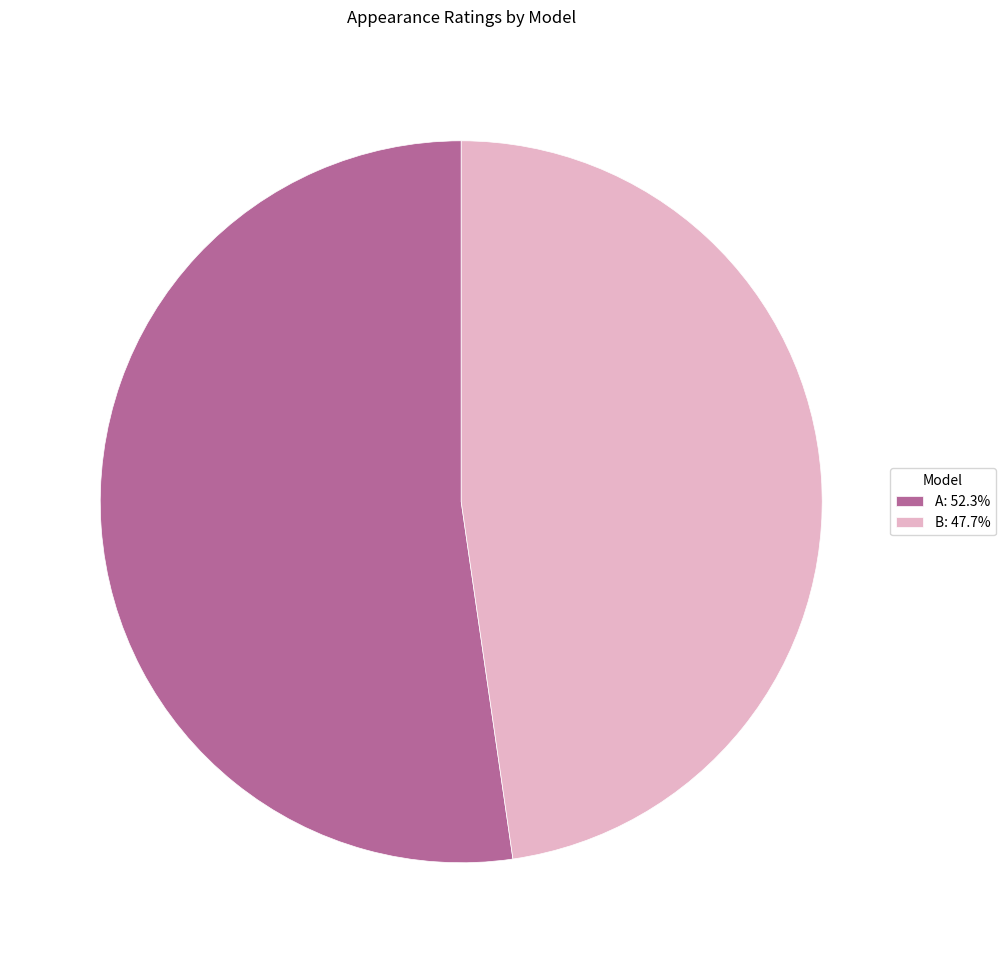

Rank the categories by value from lowest to highest.

B, A